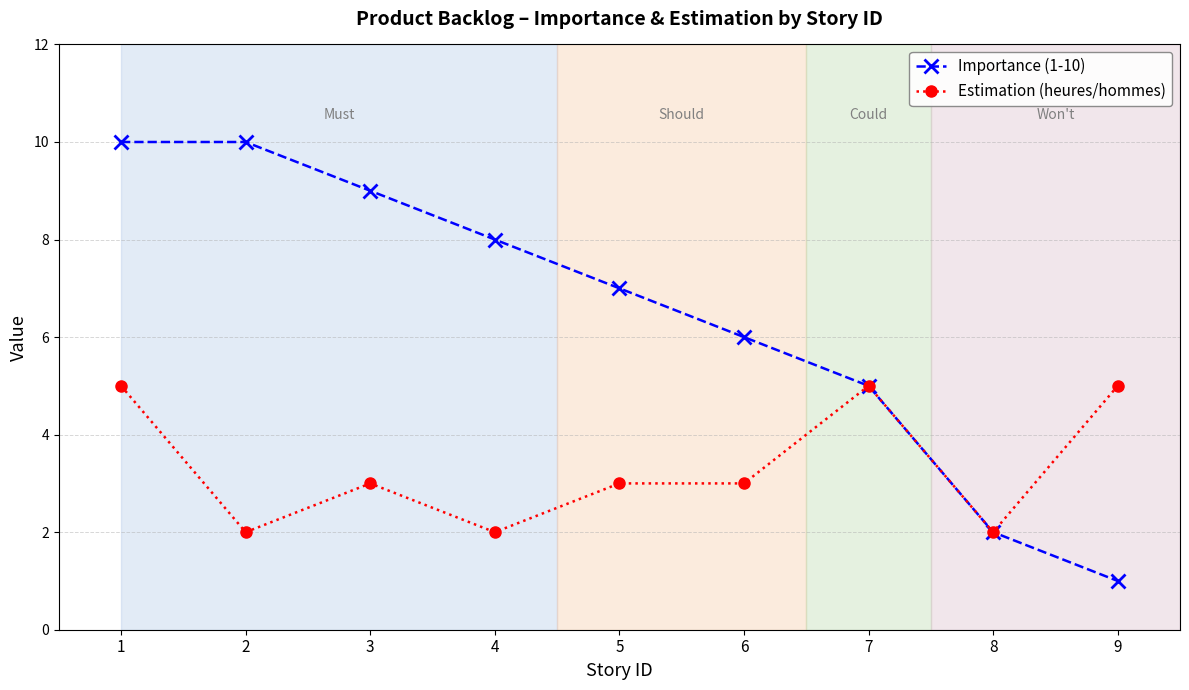

List the series in order of their overall mean, highest first.

Importance (1-10), Estimation (heures/hommes)